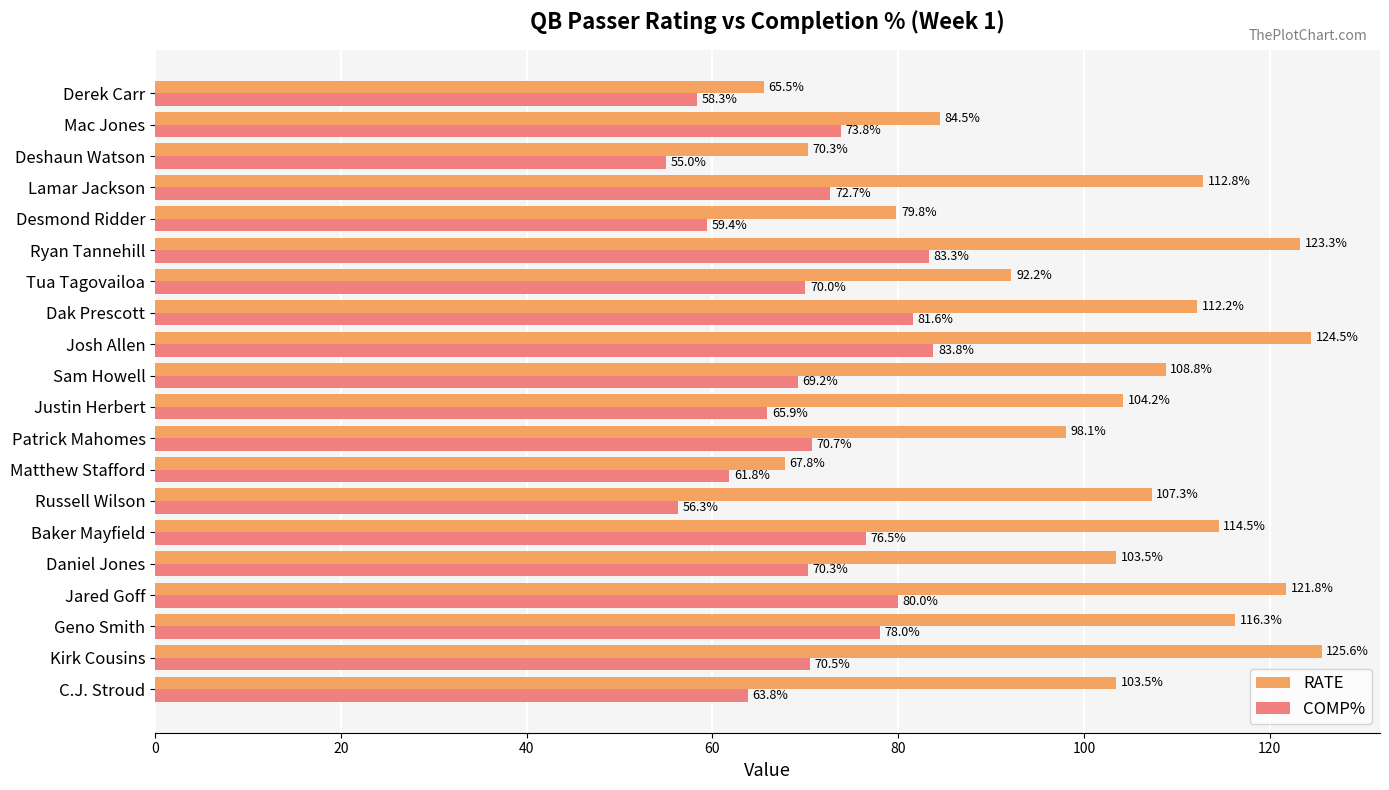

The COMP% series shows 140.2 at Dak Prescott. True or false?

False